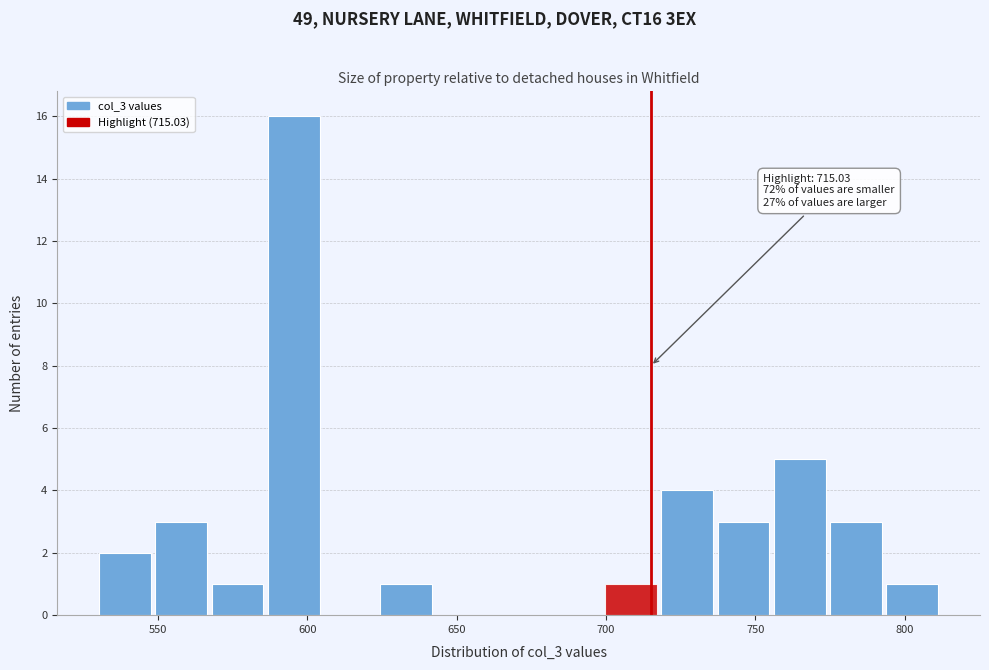

Around what value on the x-axis is the tallest bar? Give the approximate position of its centre, as read against the axis.

595